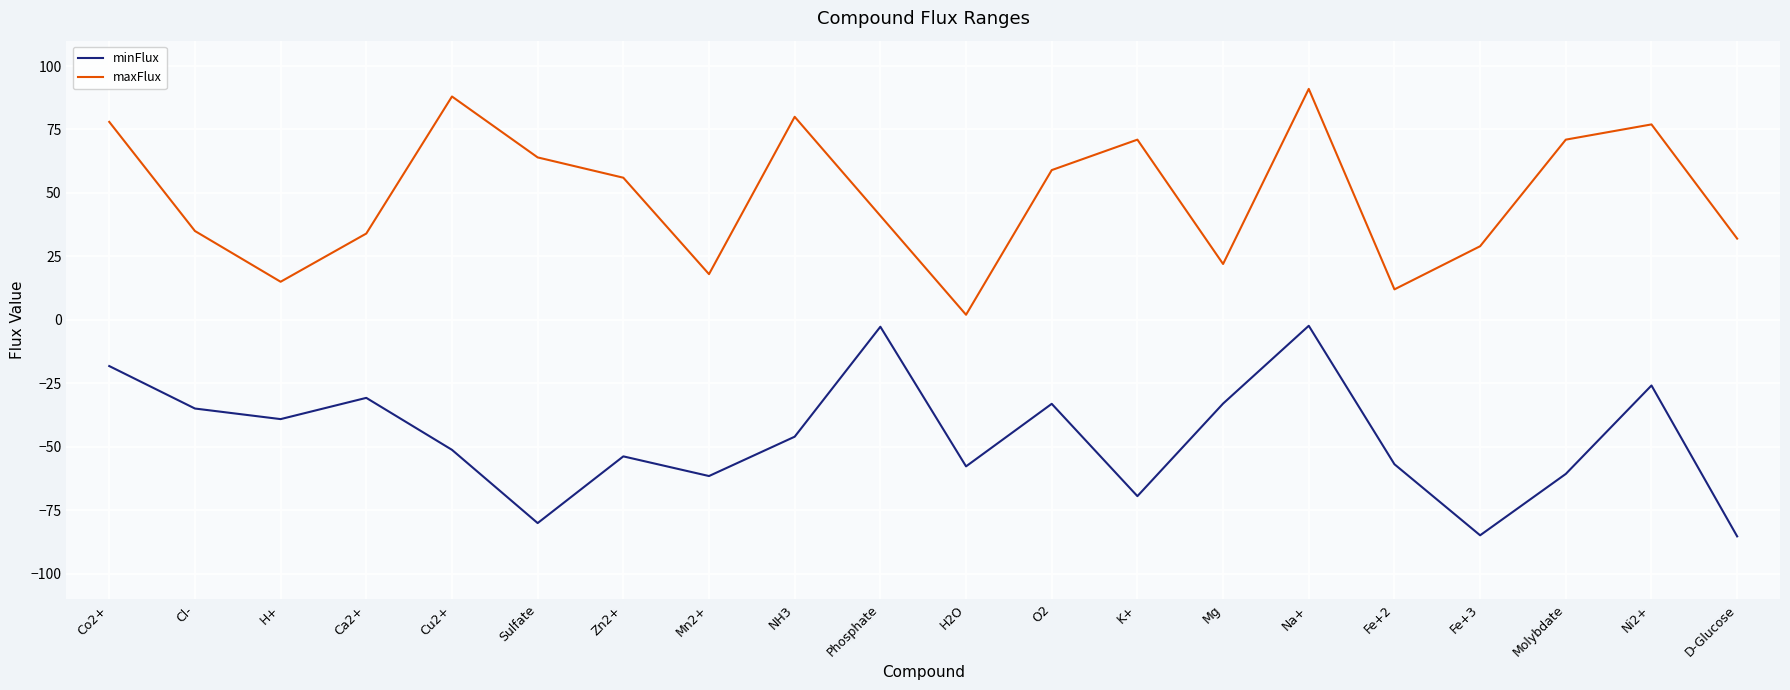

True or false: maxFlux and minFlux intersect in this chart.

False